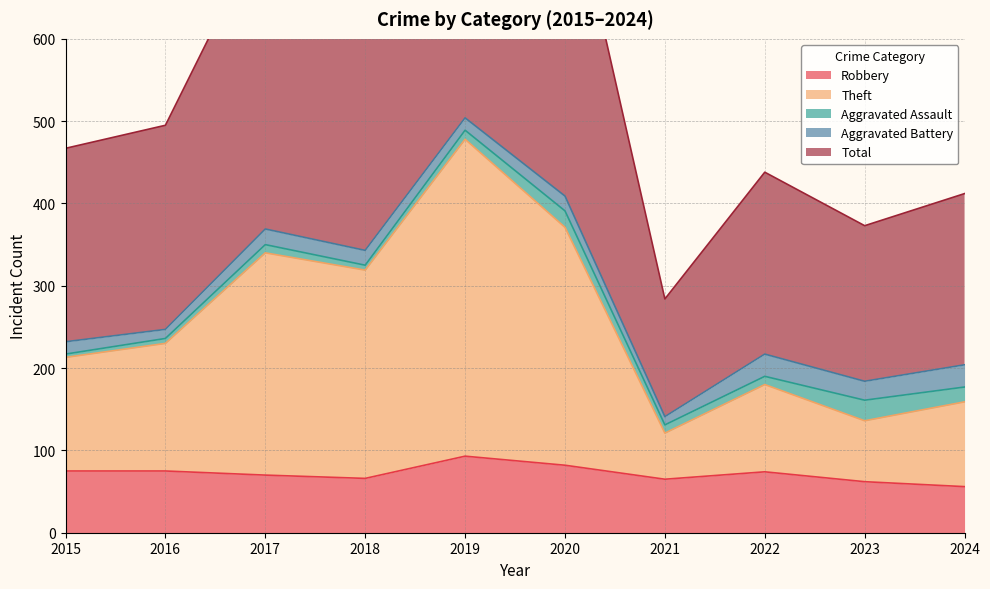

Is it true that Robbery equals 74 at 2024?

False